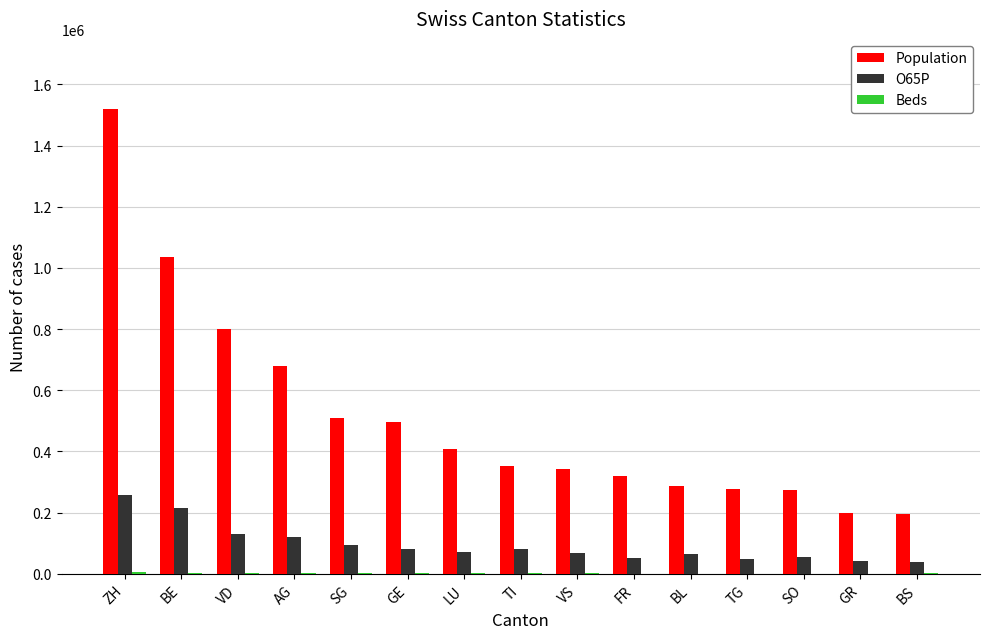

What is the sum of all Population values?

7692755